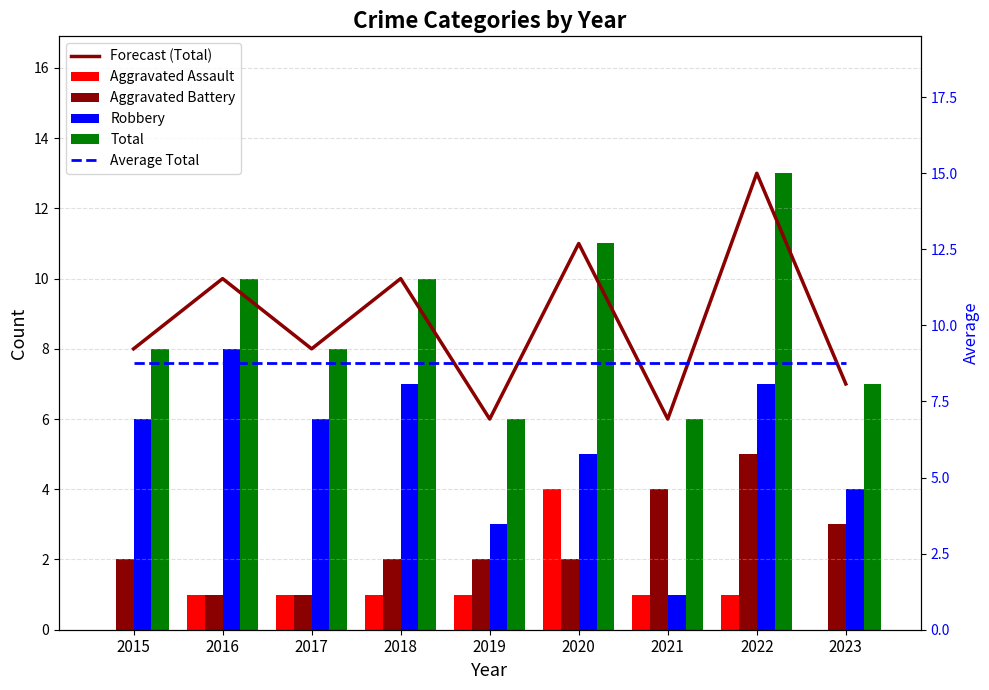

How many groups of bars are there?

9